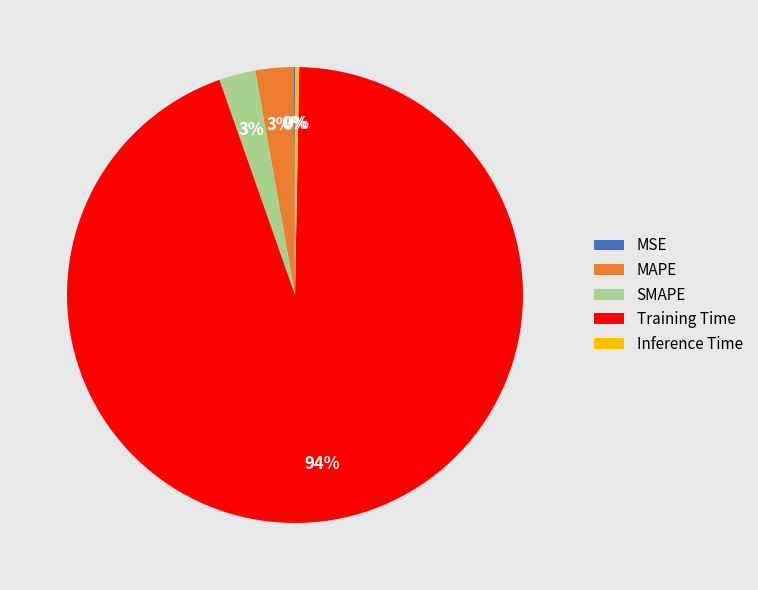

What is the largest slice in the pie chart?

Training Time